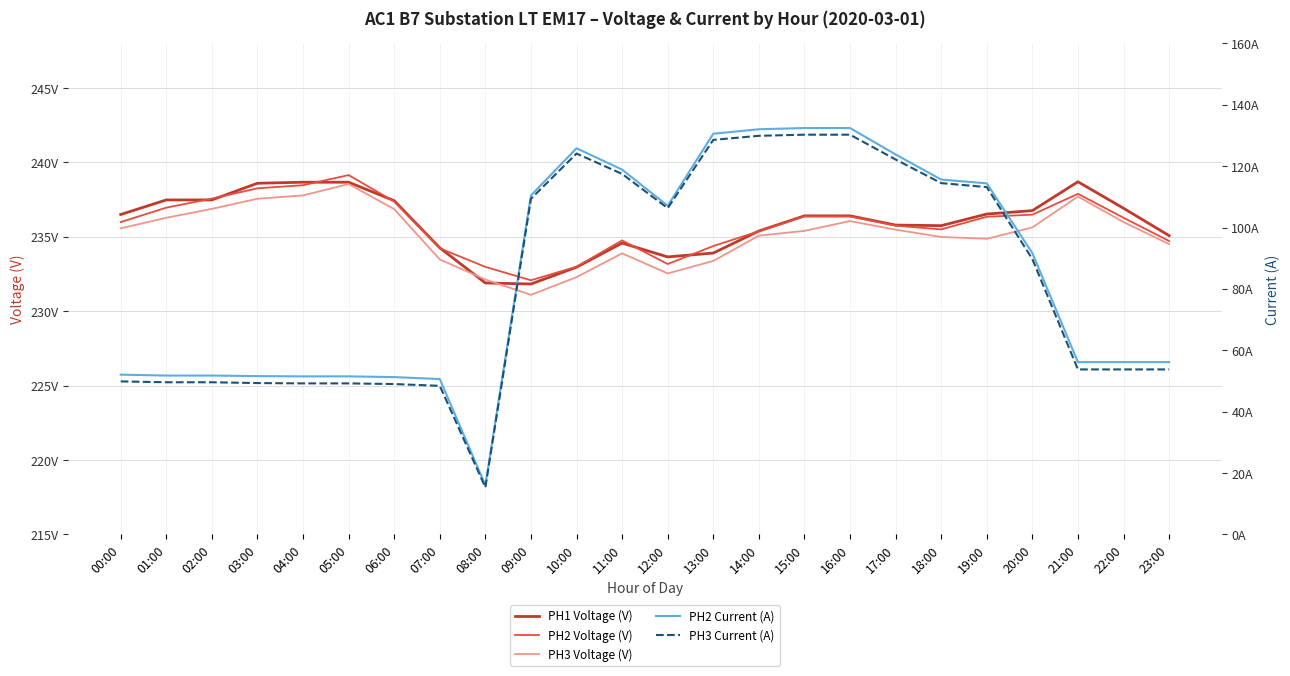

How many lines are shown in the chart?

5